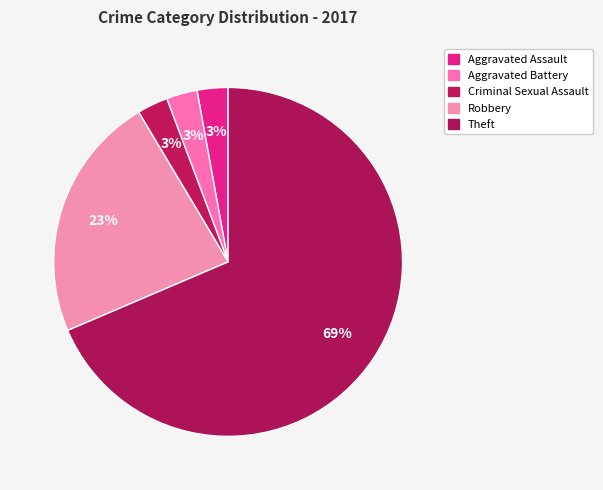

Combined, what portion of the pie is Criminal Sexual Assault and Aggravated Assault?

5.7%